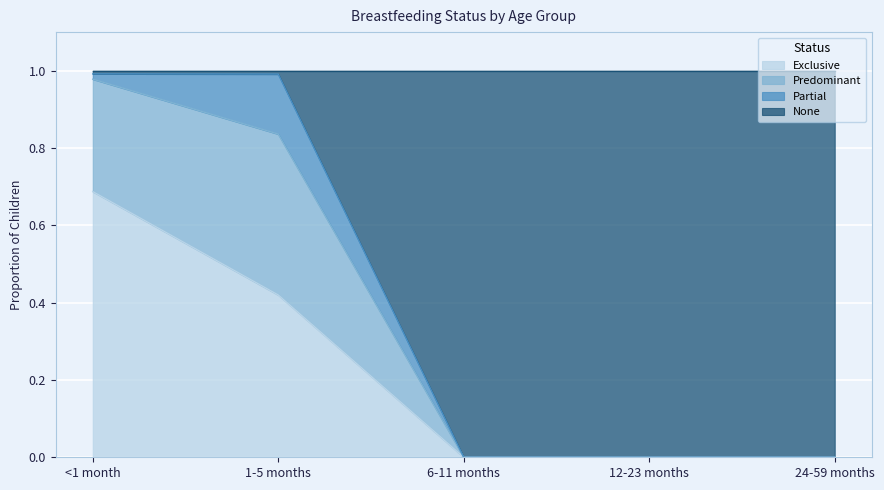

Is it true that Exclusive equals 0.0 at 6-11 months?

True